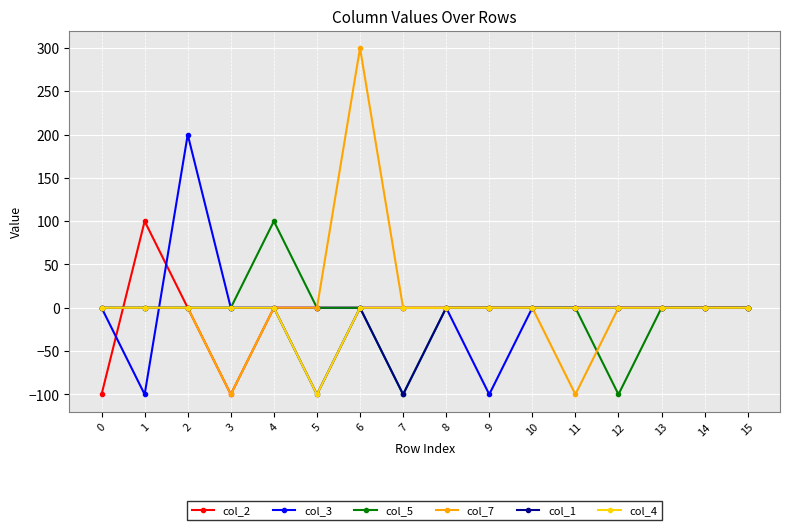

What are all the series names shown in the legend?

col_2, col_3, col_5, col_7, col_1, col_4